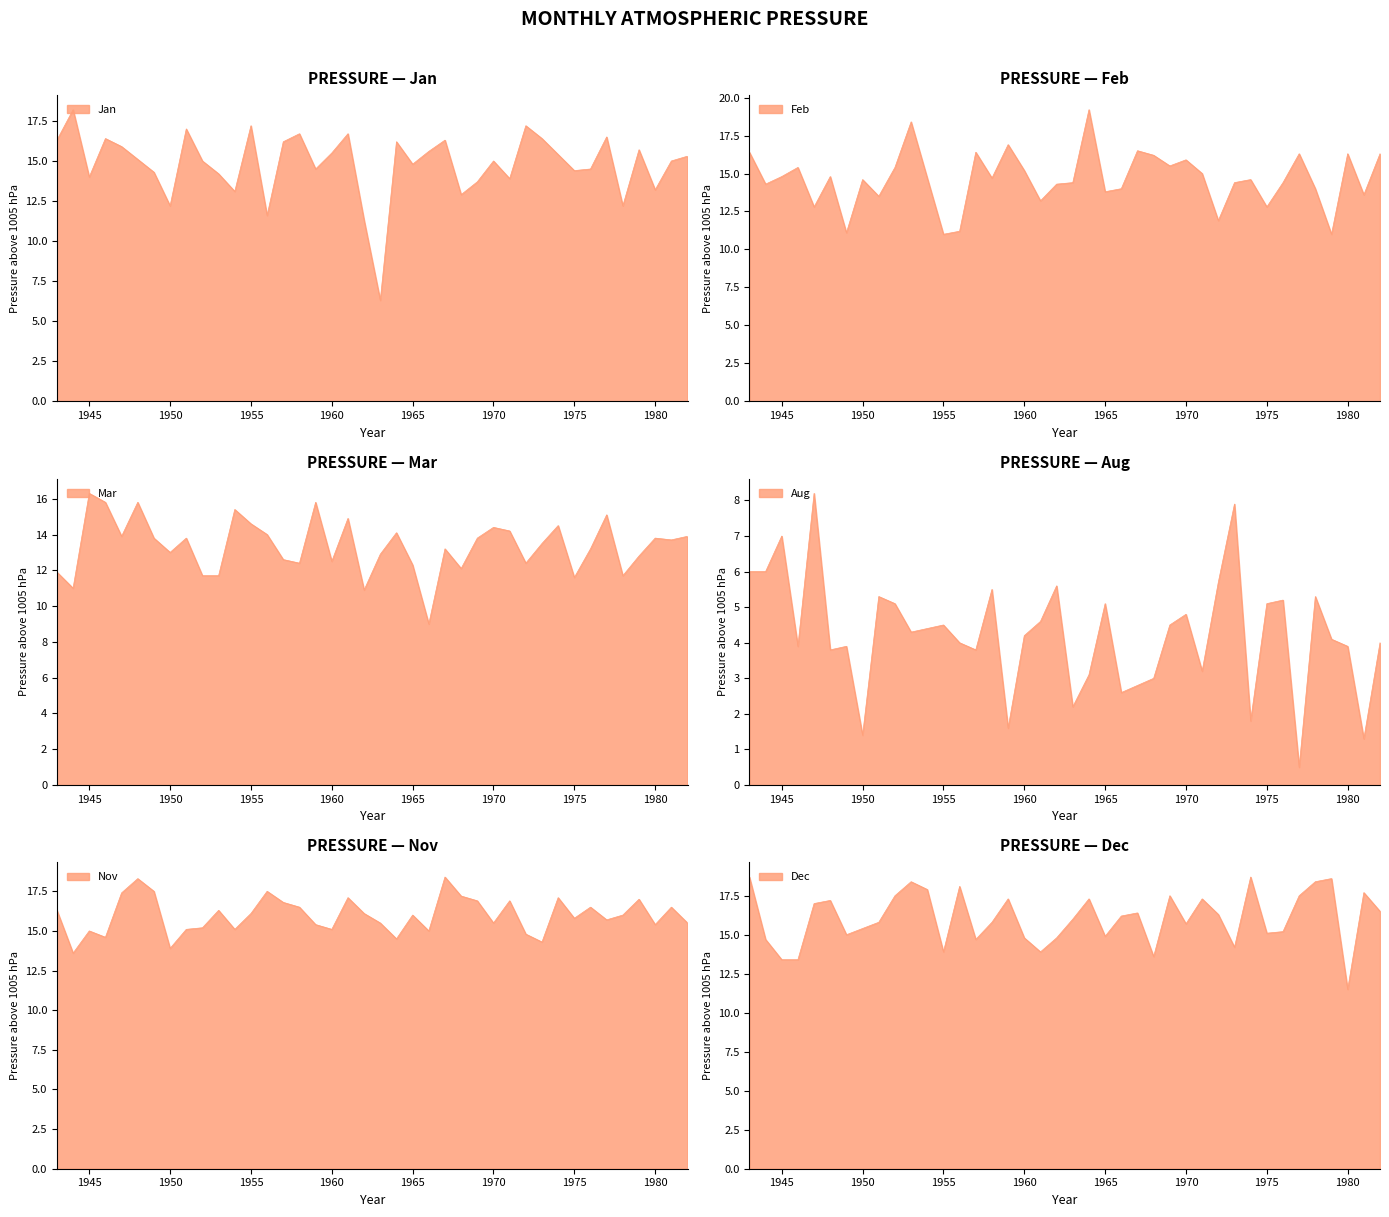

What is the difference between the second highest and minimum values in the Feb series?

7.4